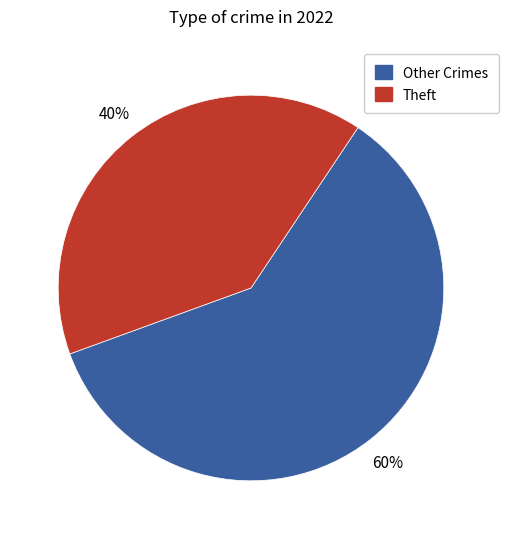

To the nearest percent, what is the average slice percentage?

50%